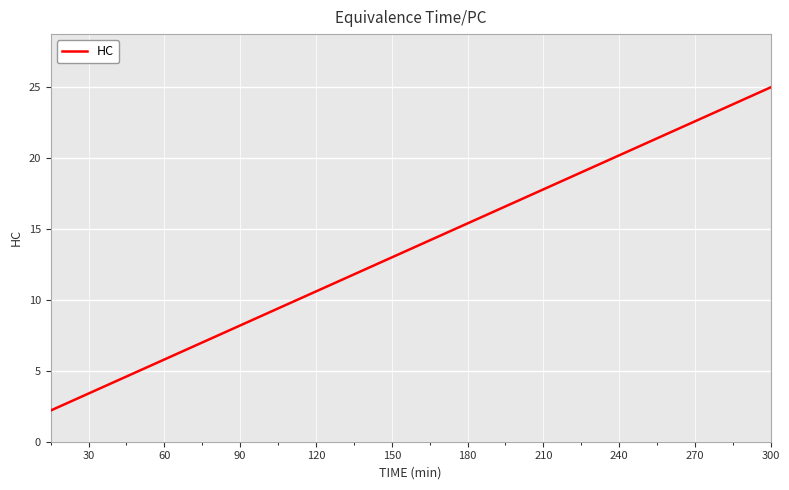

What is the greatest value displayed?

25.0